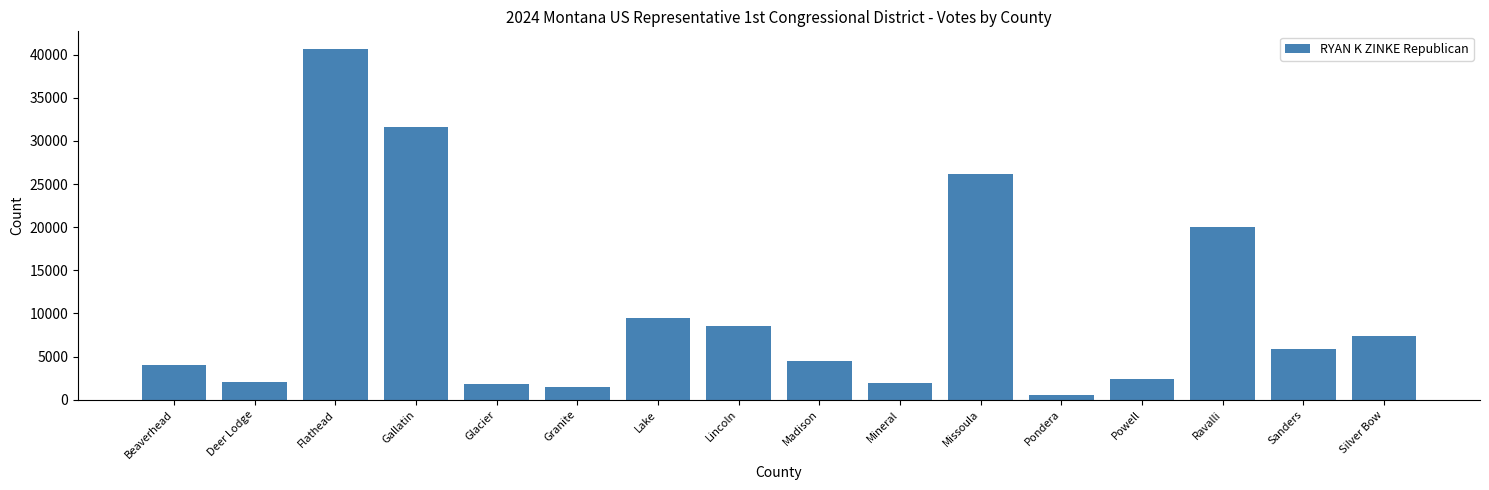

What is the sum of the values at Silver Bow and Powell?

9766